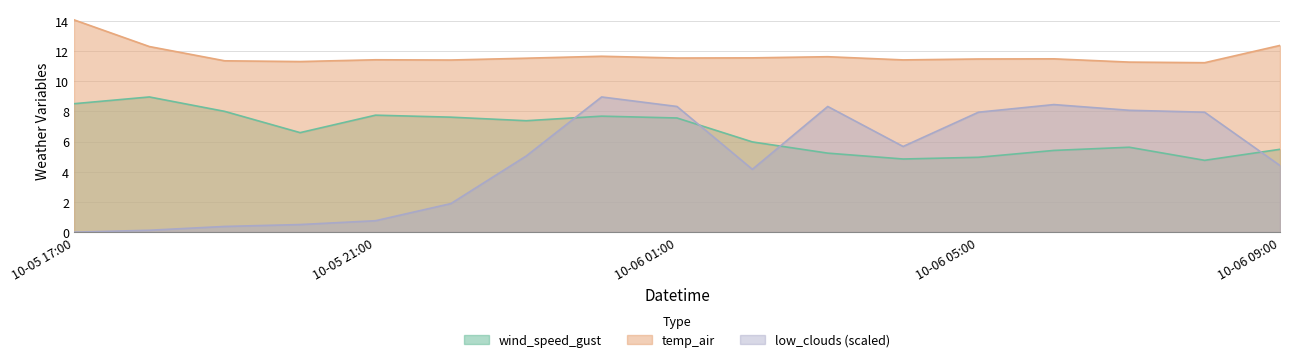

What is the average value of the low_clouds series?

4.8